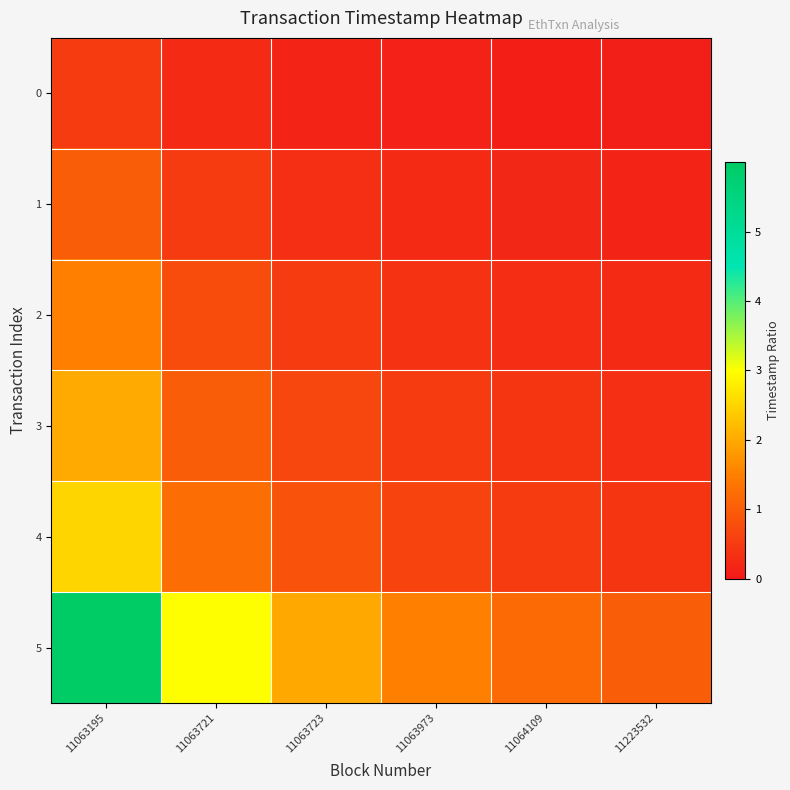

Rank the series at 11064109 from lowest to highest value.

0, 1, 2, 3, 4, 5